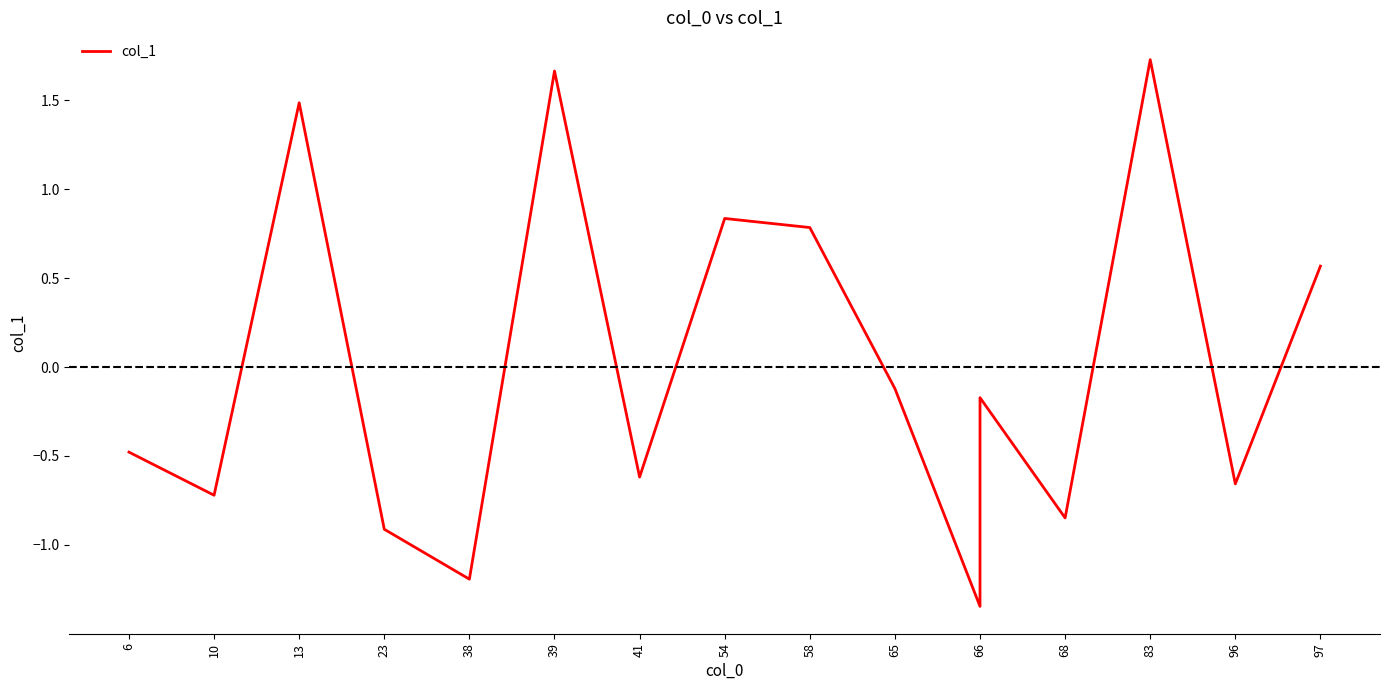

How many values are above zero?

6